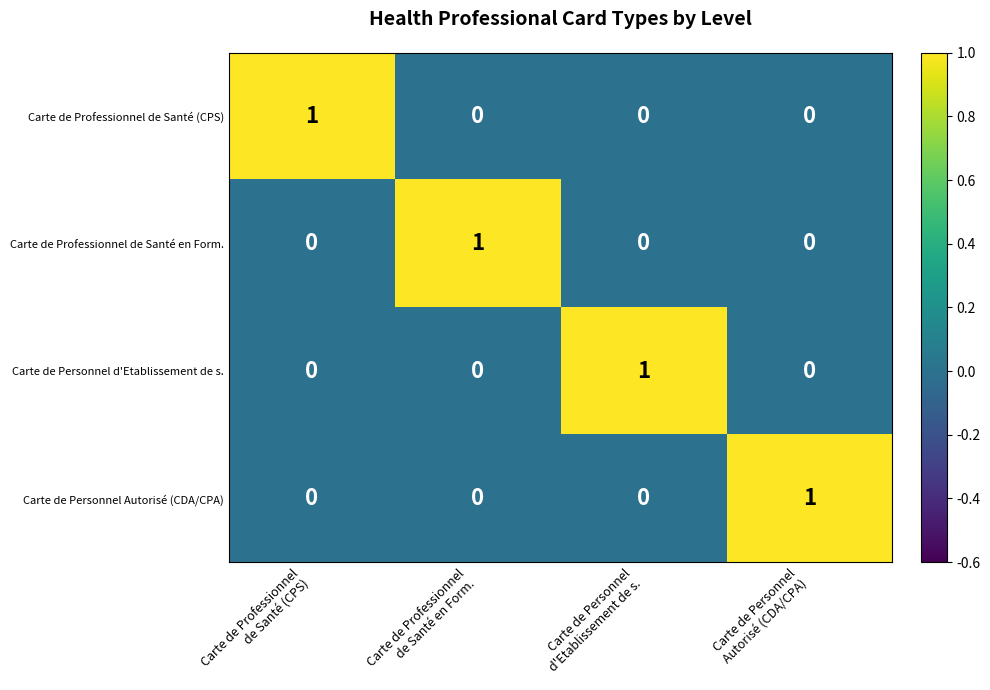

At how many categories does at least one series exceed 0?

4